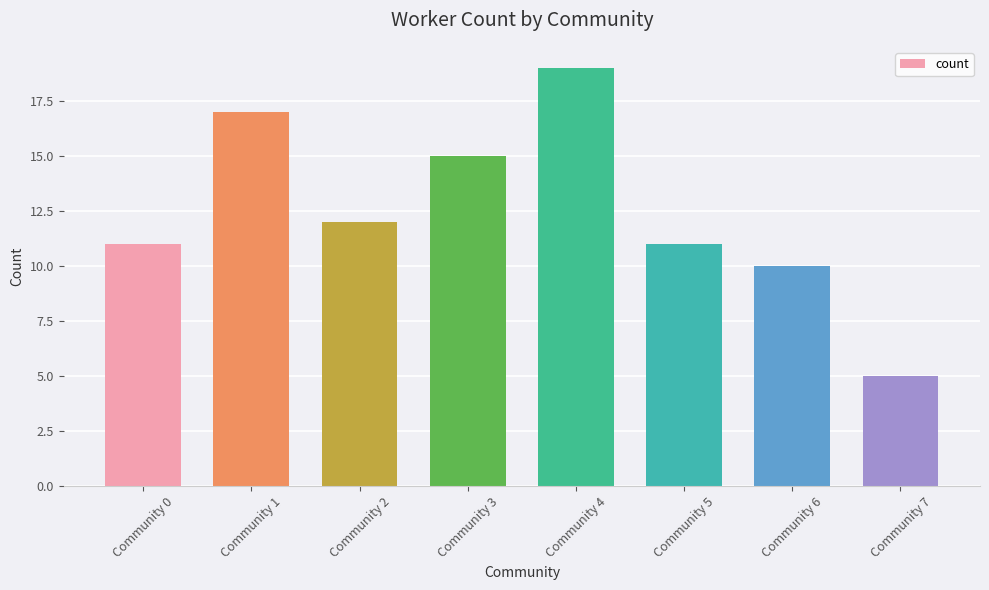

What is the value of the 4th bar from the left?

15